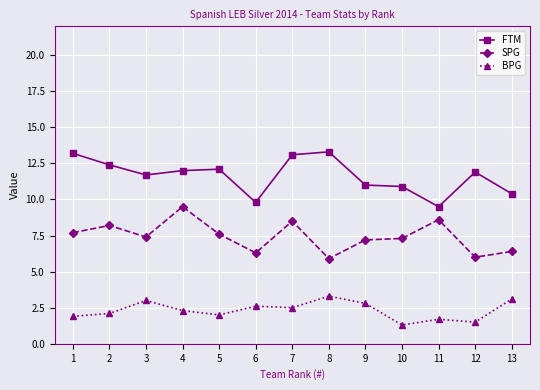

True or false: FTM has a value of 13.3 at 8.

True